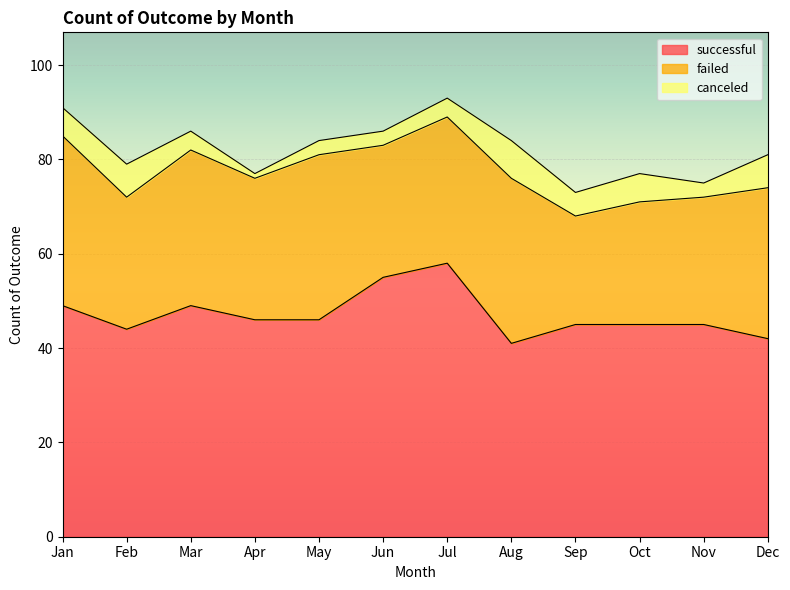

At which label does canceled first exceed 5?

Jan